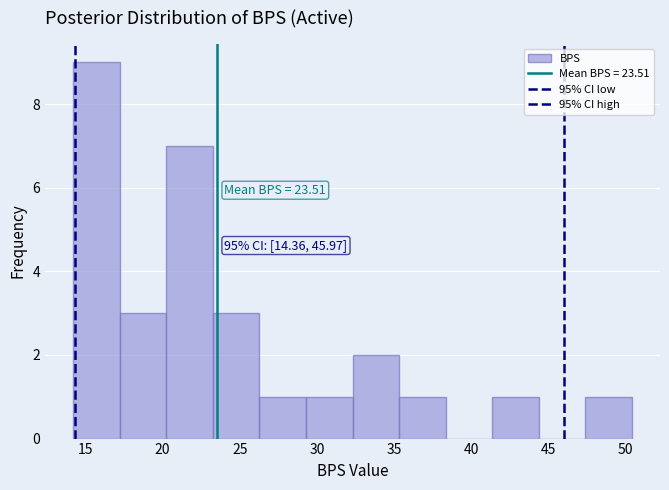

Over which range of the x-axis is the bar tallest?

14.0 to 17.0